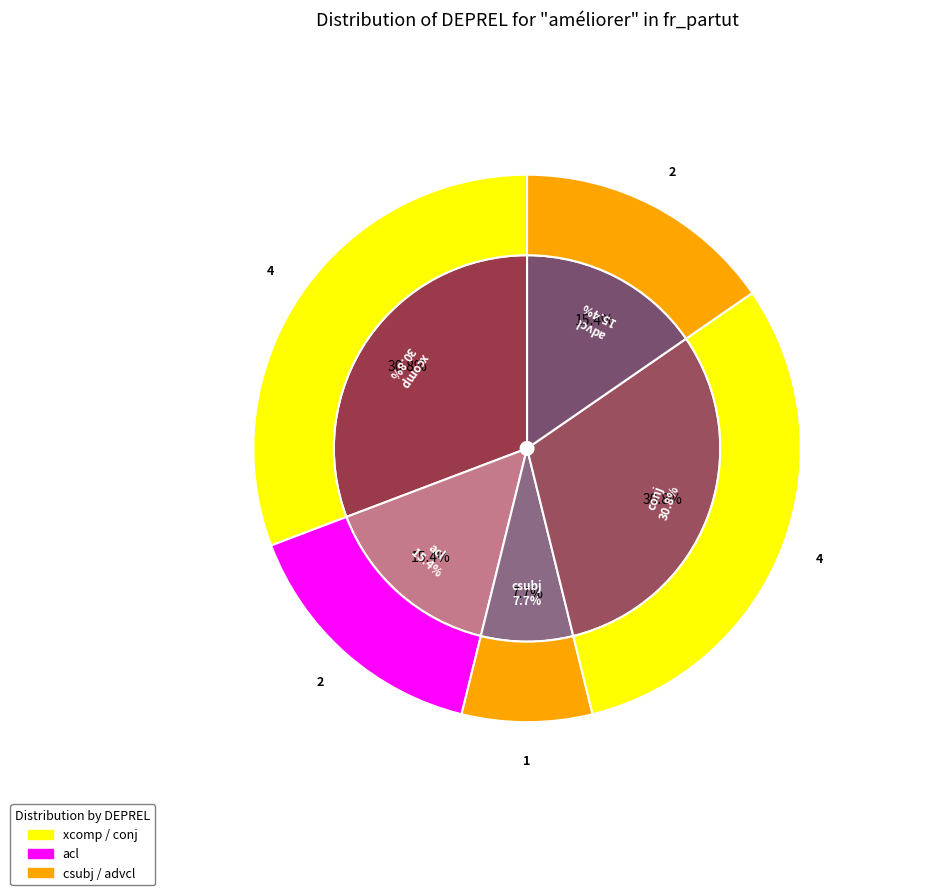

What is the largest slice in the pie chart?

xcomp